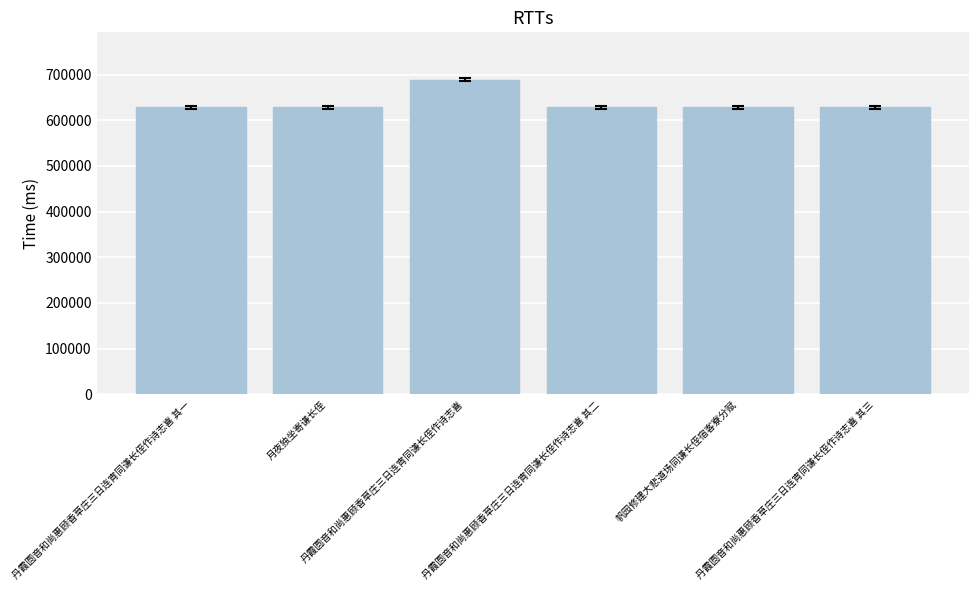

Read the value at 丹霞圆音和尚惠顾香草庄三日连宵同谦长侄作诗志喜 其二.

628132